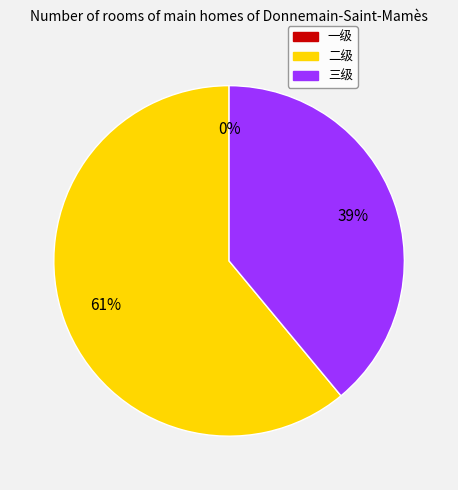

What is the change in value from 一级 to 二级?

+0.9